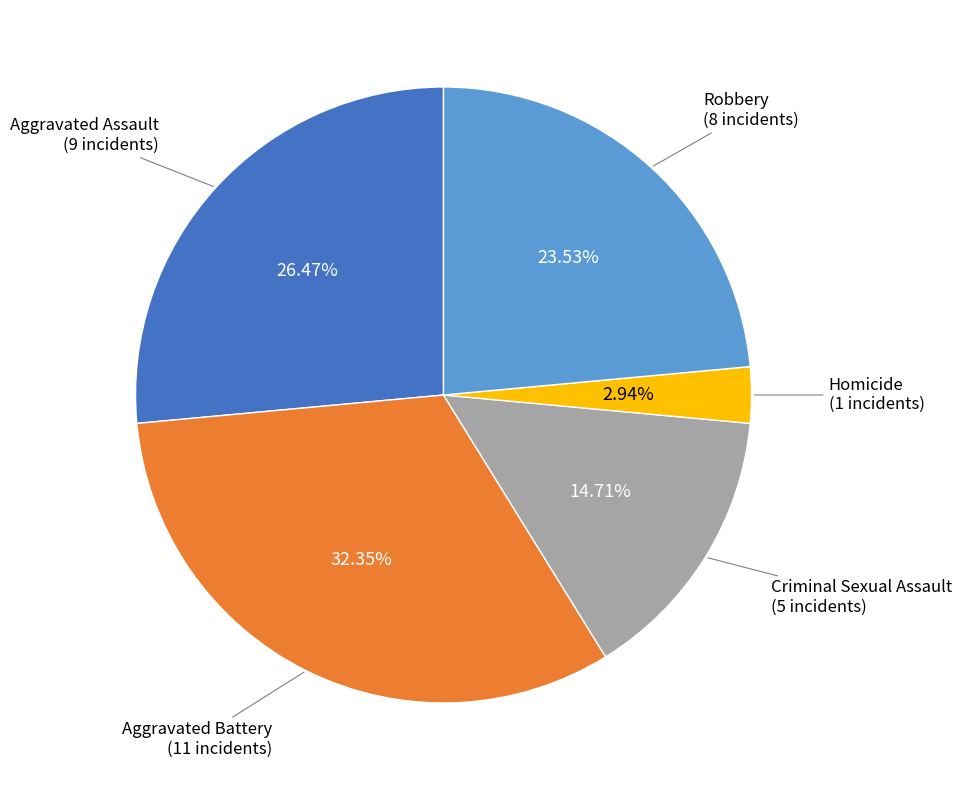

How many segments does this pie chart have?

5